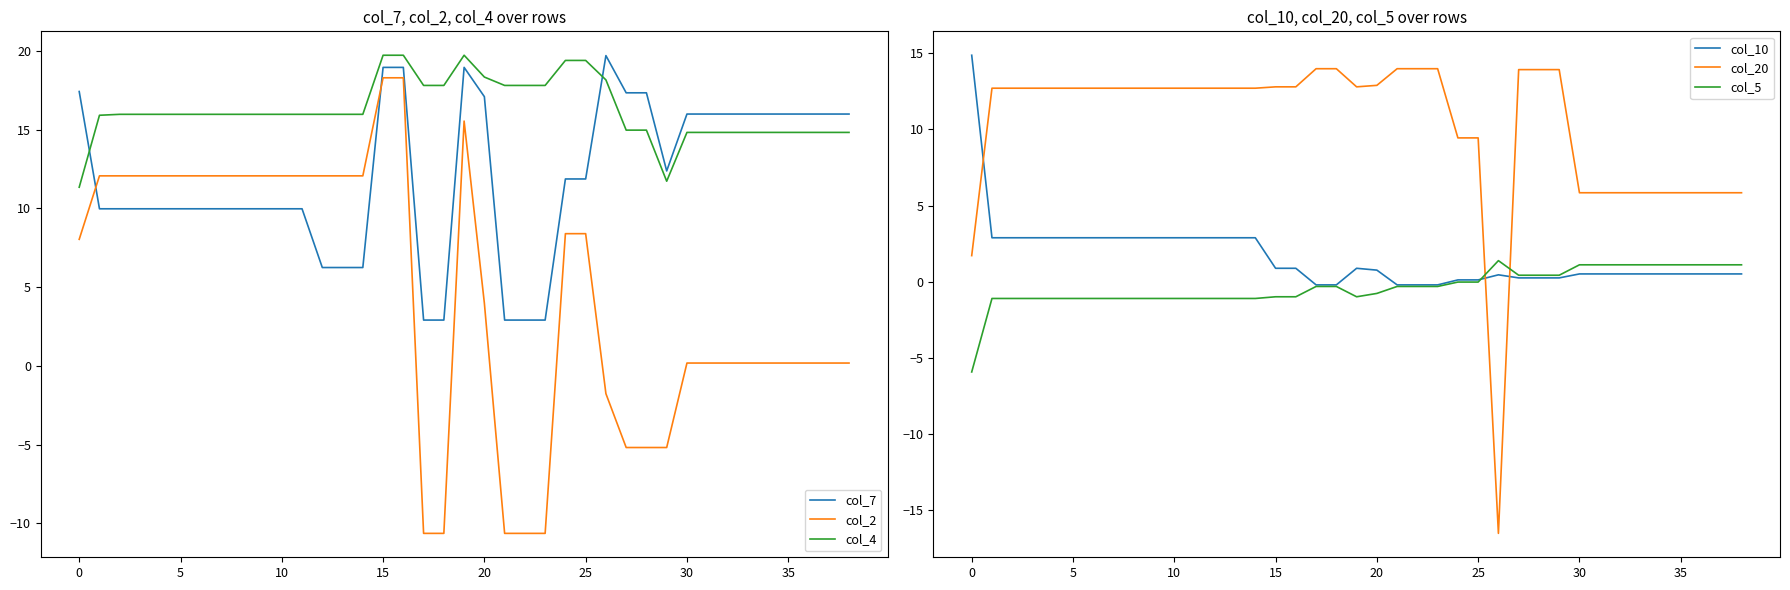

What is the lowest value of the col_20 series?

-16.5